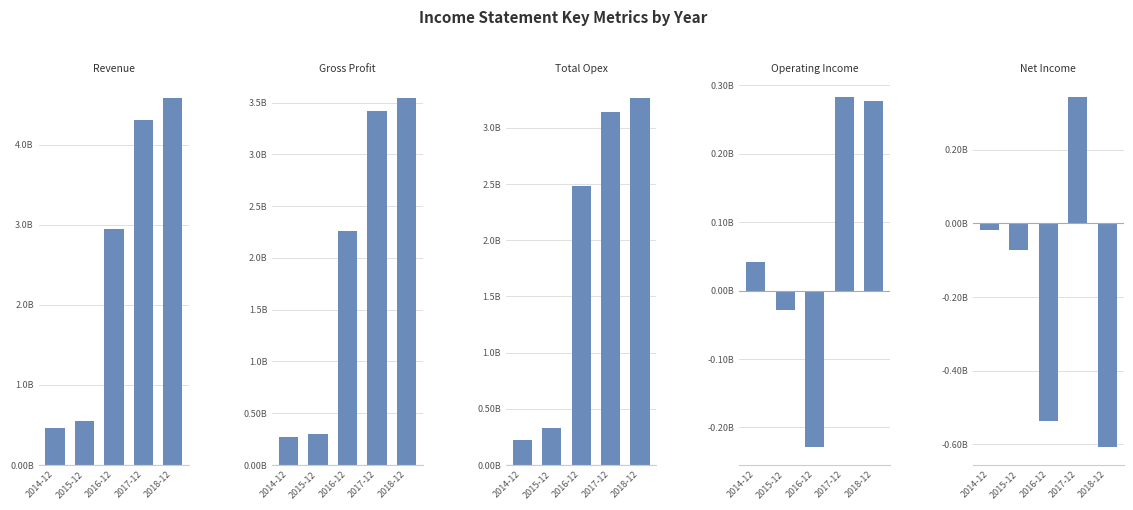

Reading left to right, what are all the values shown in this chart?

revenue: 0.5	0.5	2.9	4.3	4.6
gross_profit: 0.3	0.3	2.3	3.4	3.5
total_opex: 0.2	0.3	2.5	3.1	3.3
operating_income: 0.0	-0.0	-0.2	0.3	0.3
net_income: -0.0	-0.1	-0.5	0.3	-0.6